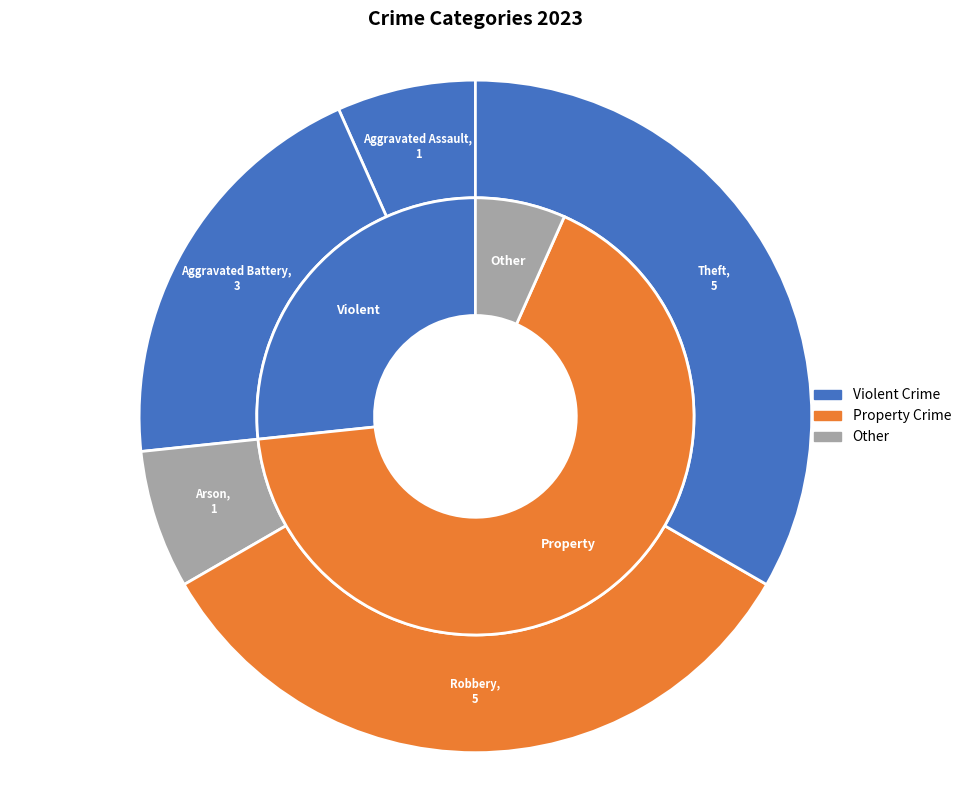

To the nearest percent, what is the difference between the largest and smallest slice percentages?

27%